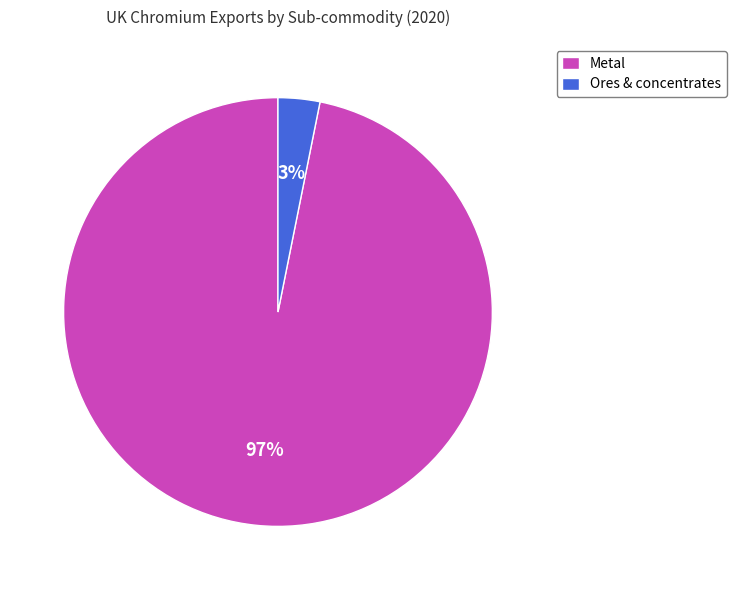

Do Metal and Ores & concentrates together represent more than half of the pie?

Yes